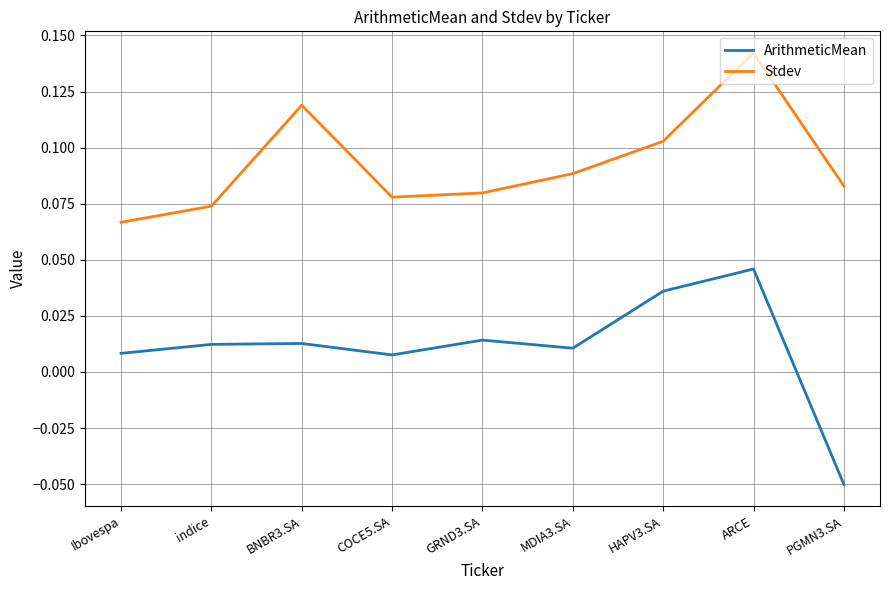

What position from the left is HAPV3.SA?

7